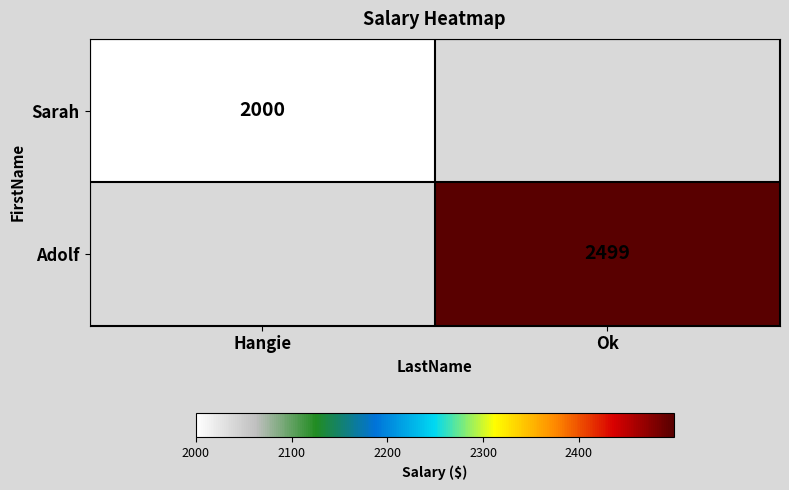

Is it true that Sarah equals 3496 at Hangie?

False